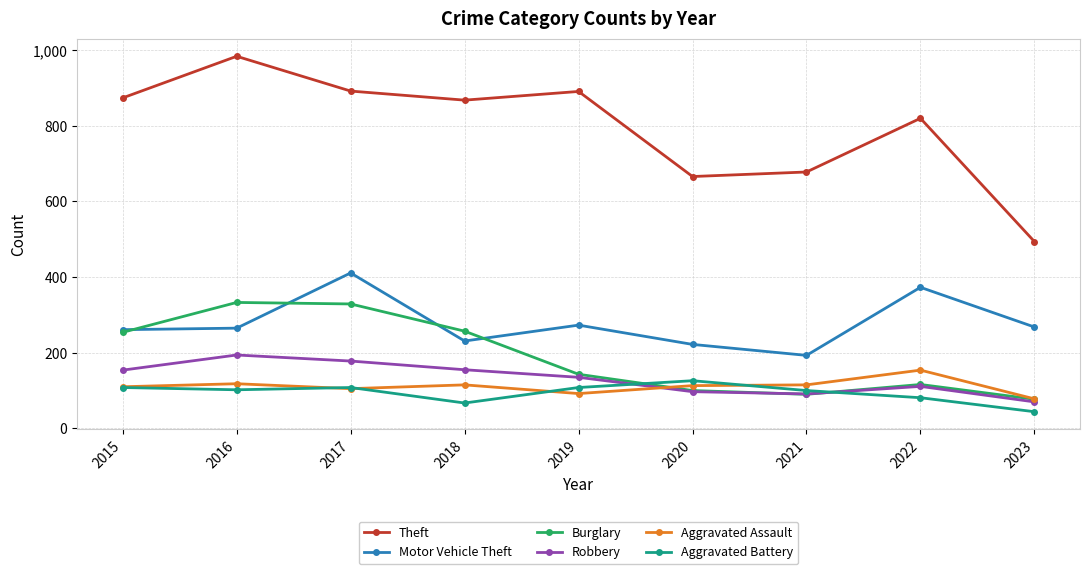

True or false: Theft and Motor Vehicle Theft cross at least once.

False